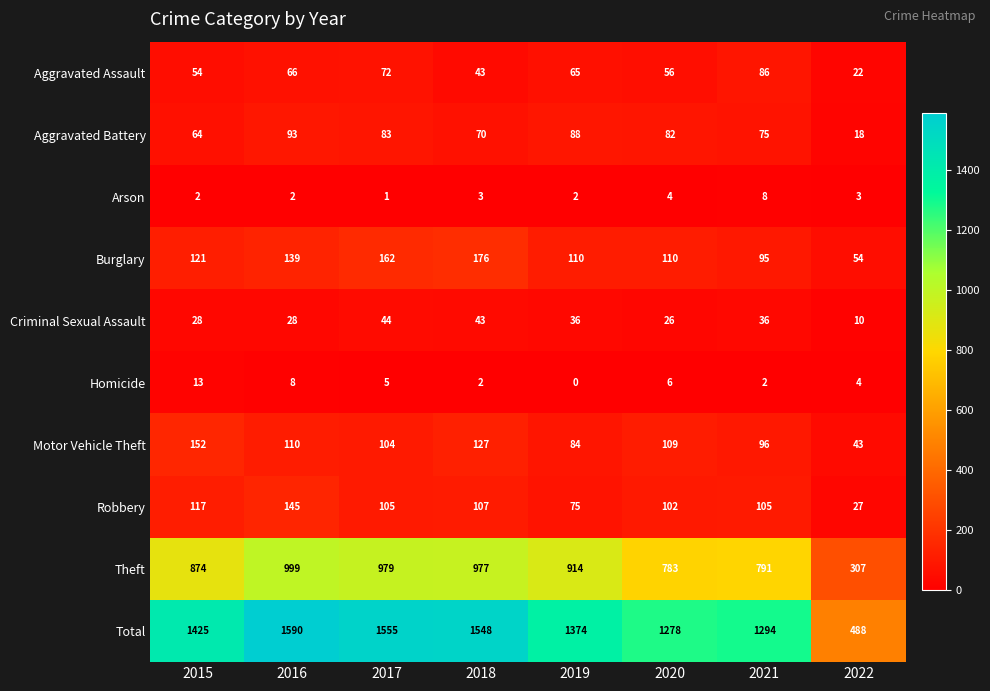

What is the maximum value shown in the chart?

1590